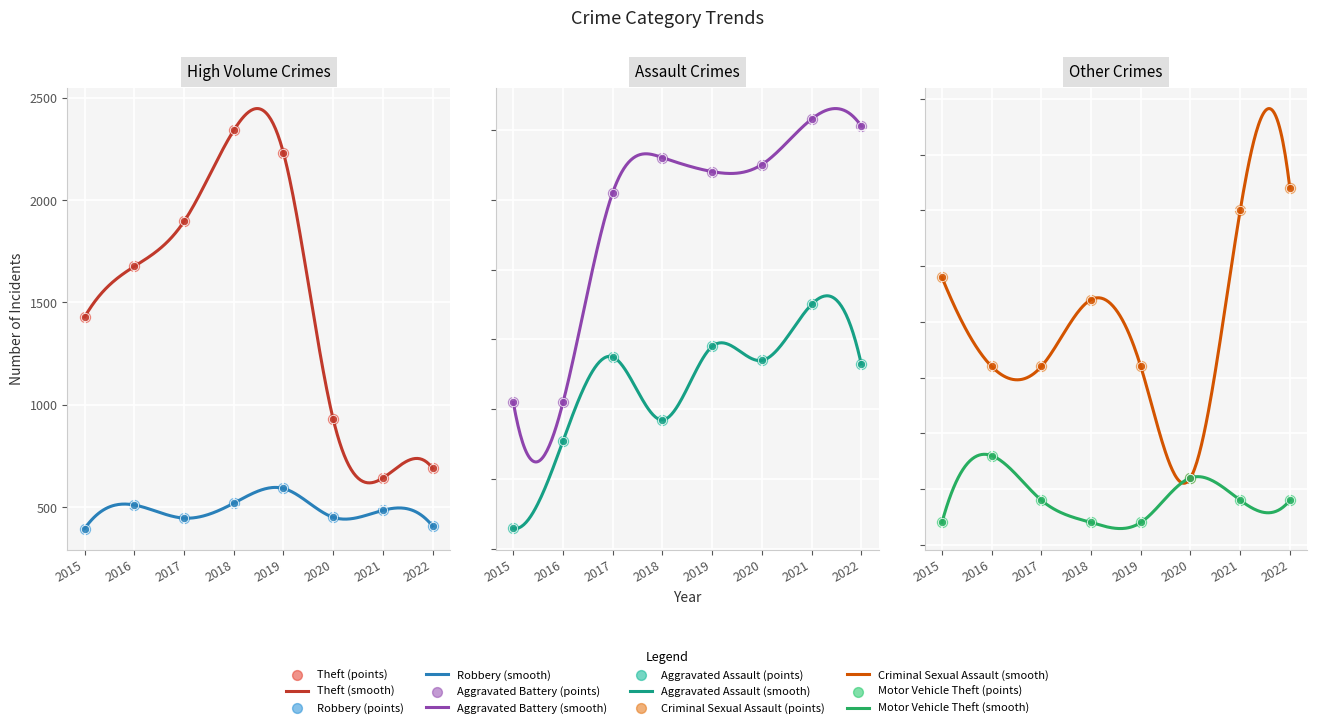

At how many categories does at least one series exceed 1785?

3